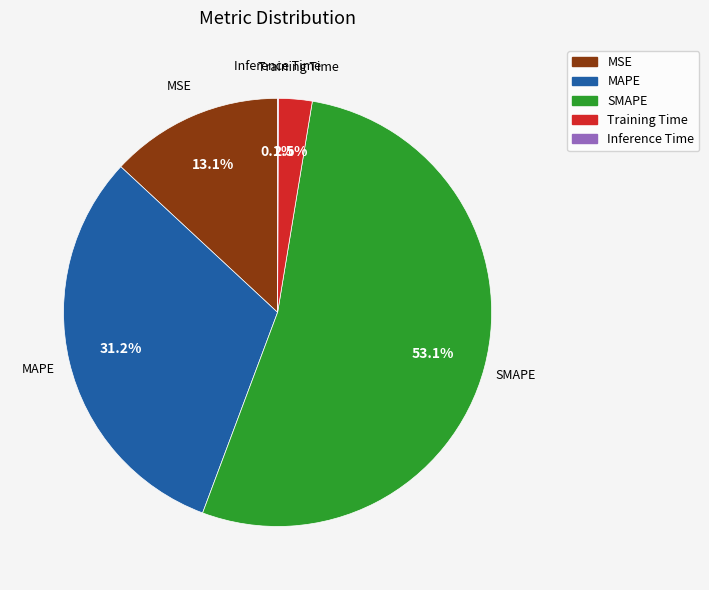

Which category has the biggest portion of the pie?

SMAPE